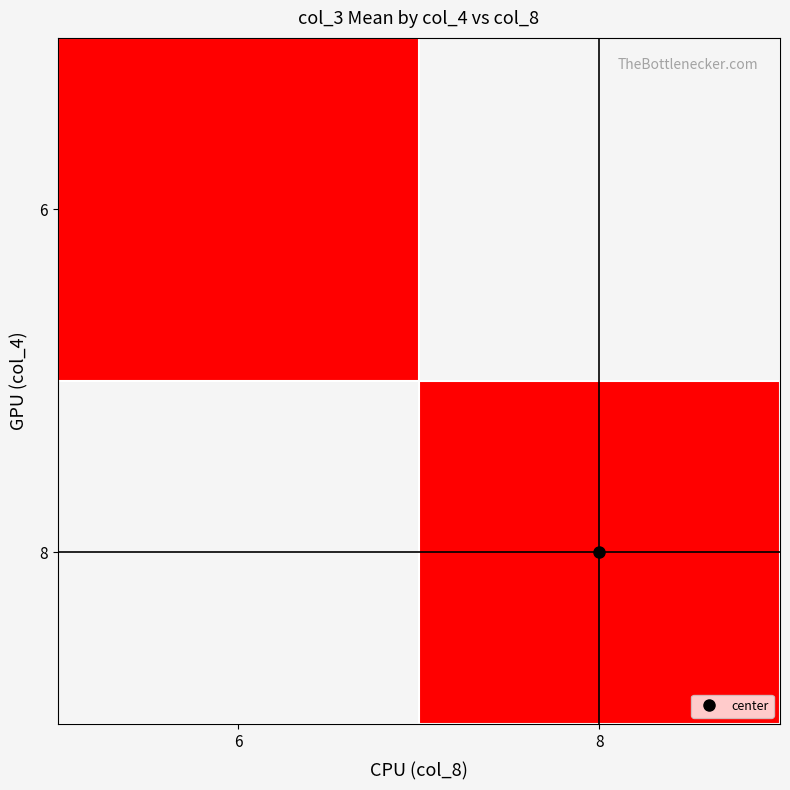

Rank the series by their maximum value, from lowest to highest.

6, 8